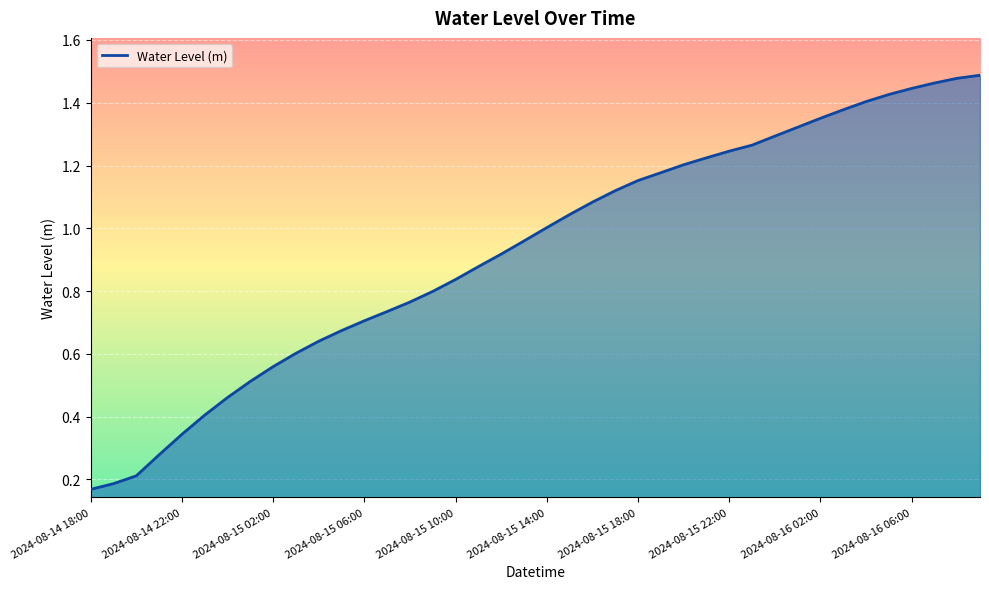

What is the sum of all values?

37.2